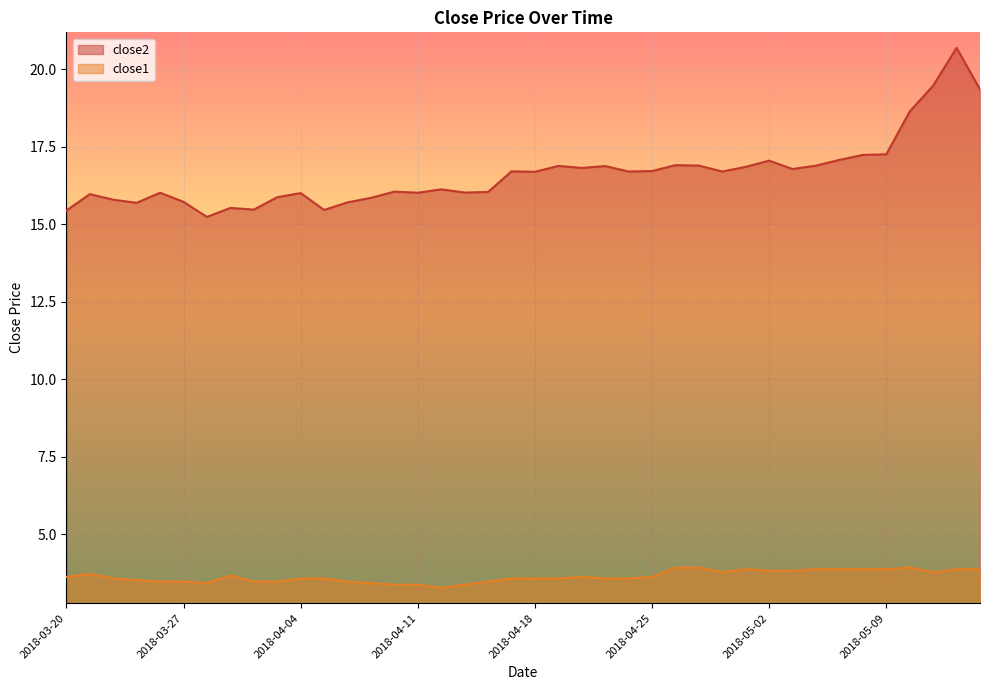

Rank the categories by close2 value from highest to lowest.

2018-05-14, 2018-05-11, 2018-05-15, 2018-05-10, 2018-05-09, 2018-05-08, 2018-05-07, 2018-05-02, 2018-04-26, 2018-04-27, 2018-05-04, 2018-04-19, 2018-04-23, 2018-05-01, 2018-04-20, 2018-05-03, 2018-04-25, 2018-04-17, 2018-04-24, 2018-04-30, 2018-04-18, 2018-04-12, 2018-04-10, 2018-04-16, 2018-04-13, 2018-03-26, 2018-04-11, 2018-04-04, 2018-03-21, 2018-04-03, 2018-04-09, 2018-03-22, 2018-03-27, 2018-04-06, 2018-03-23, 2018-03-29, 2018-04-02, 2018-04-05, 2018-03-20, 2018-03-28